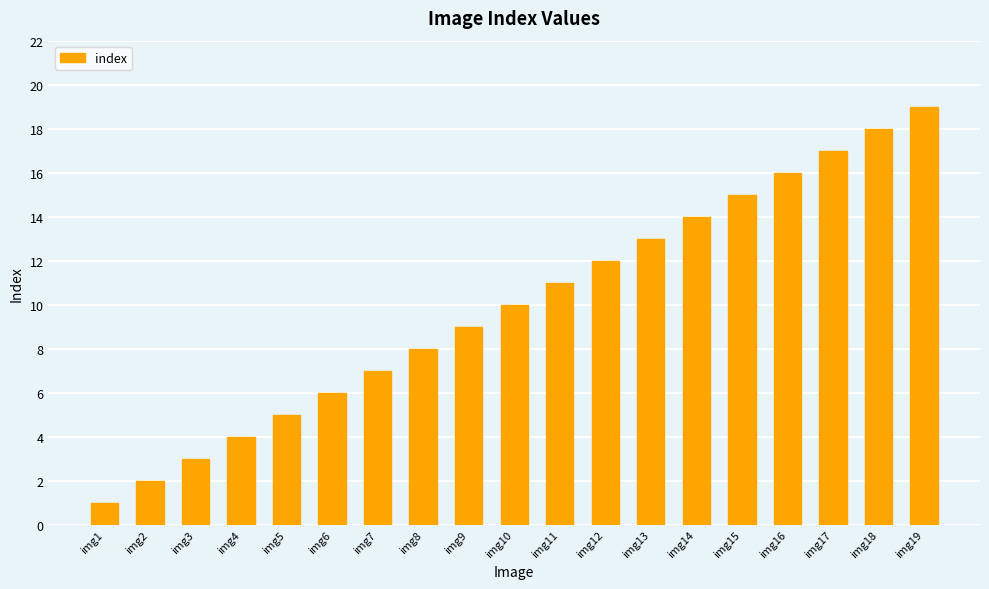

True or false: the data shows 7 at img7.

True